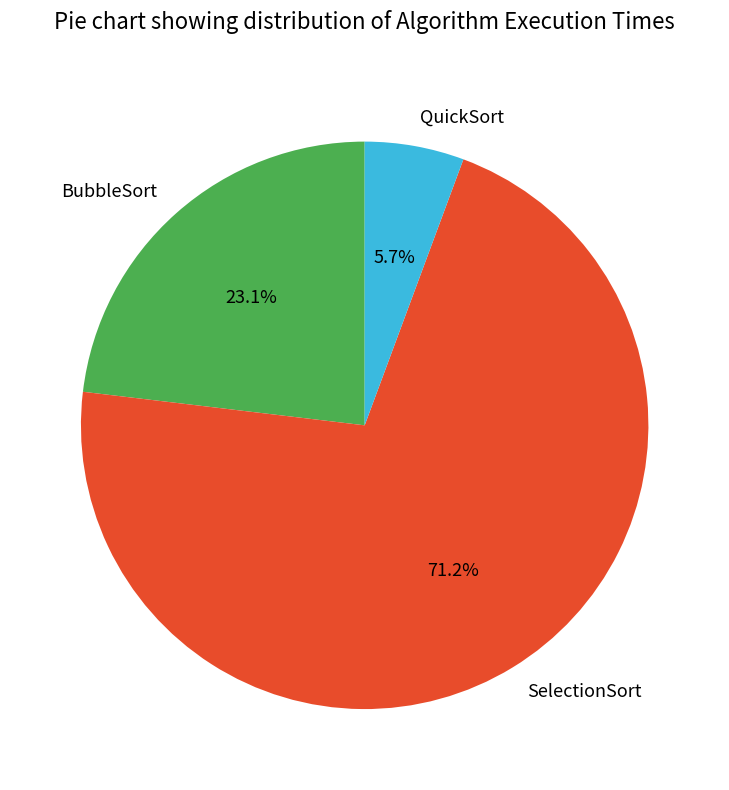

Is there a majority slice in this chart?

Yes